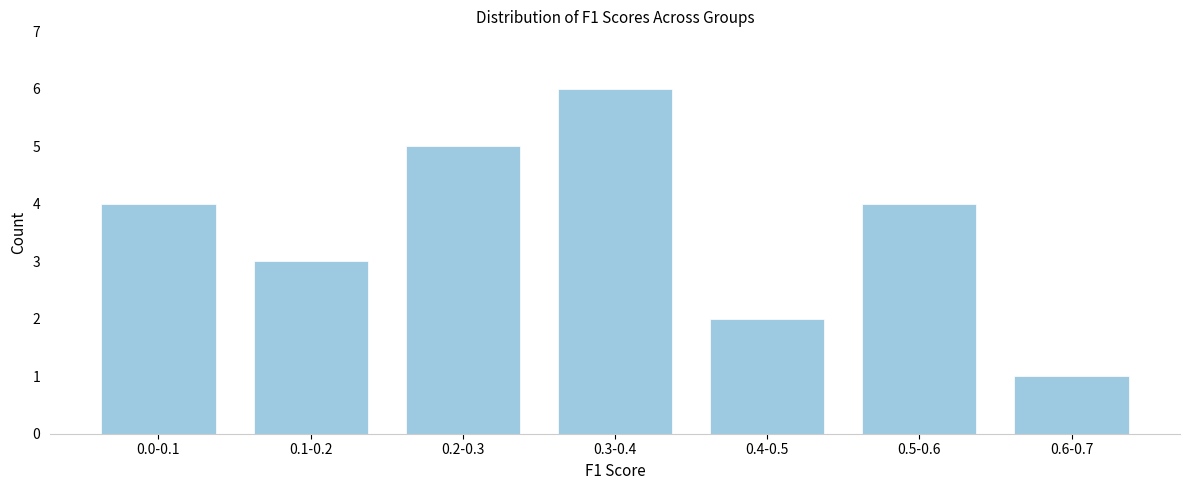

Reading right to left, list all the values displayed in this chart.

0.6-0.7=1	0.5-0.6=4	0.4-0.5=2	0.3-0.4=6	0.2-0.3=5	0.1-0.2=3	0.0-0.1=4